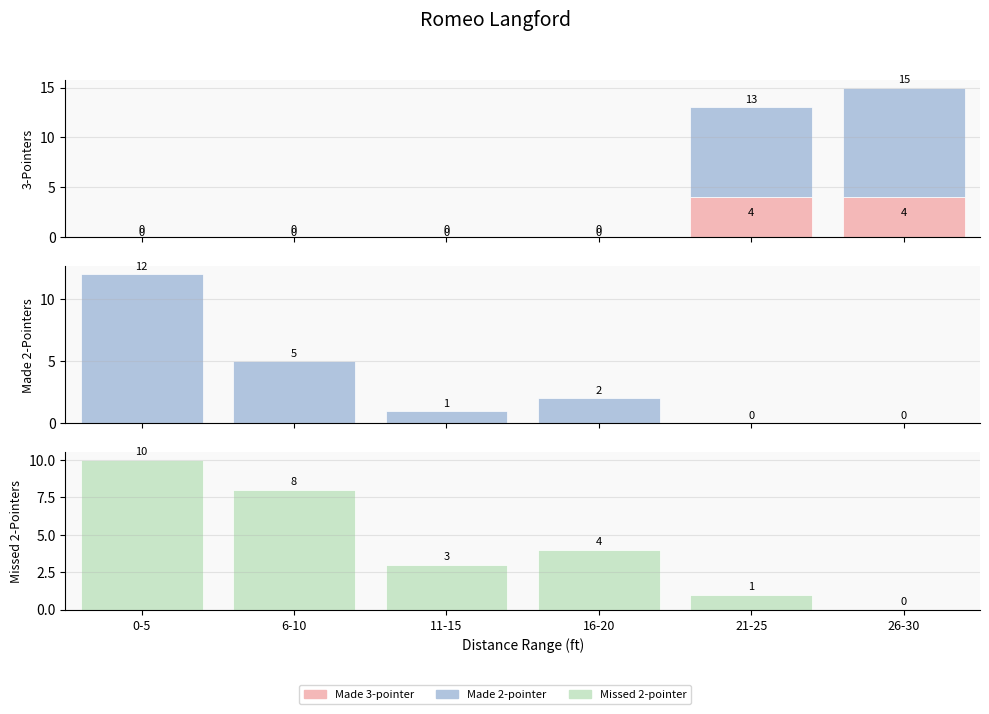

How many bars are there in total?

24